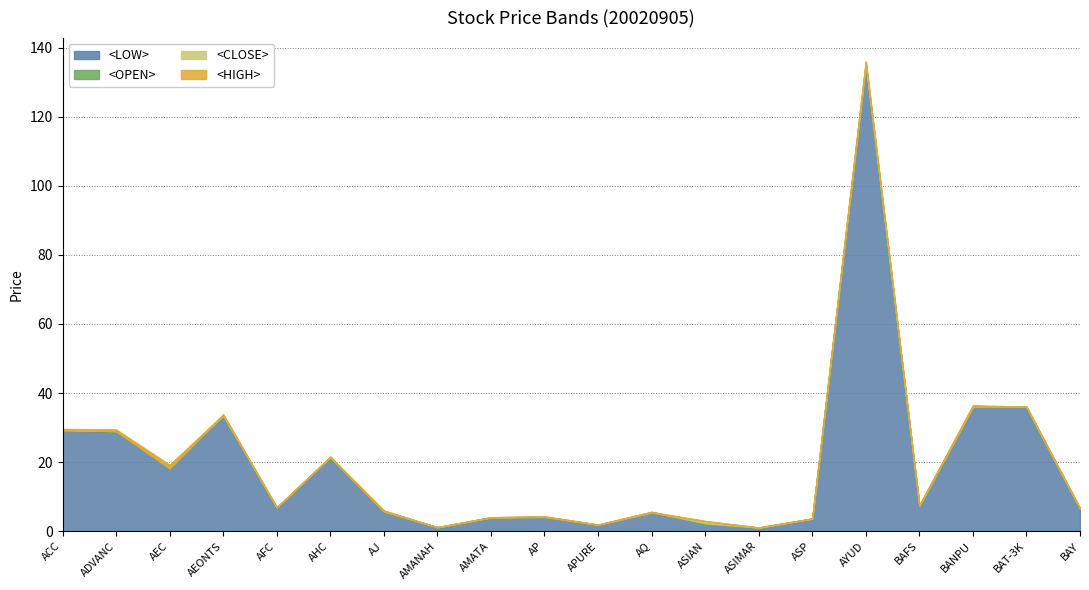

What is the approximate value of <CLOSE> at APURE?

1.8